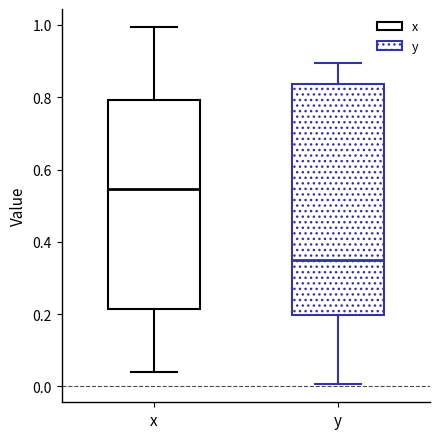

Reading left to right, read every box against the y-axis: the position of its median line, the range the box covers, and the ends of its whiskers. The values are not printed on the chart, so give them approximately, as read against the axis.

x: median 0.54, box 0.22 to 0.80, whiskers 0.04 to 1.00
y: median 0.34, box 0.20 to 0.84, whiskers 0.00 to 0.90